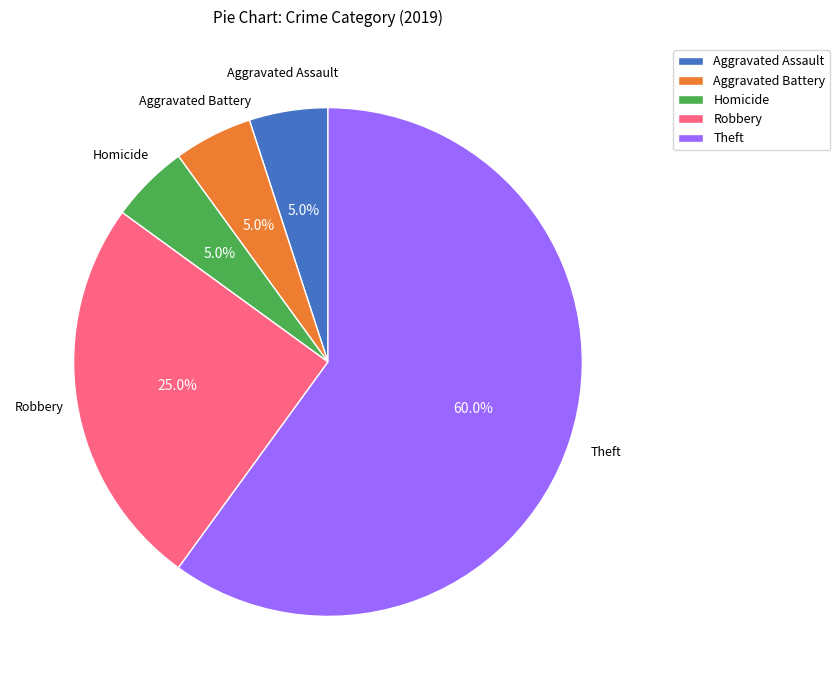

Is there a majority slice in this chart?

Yes